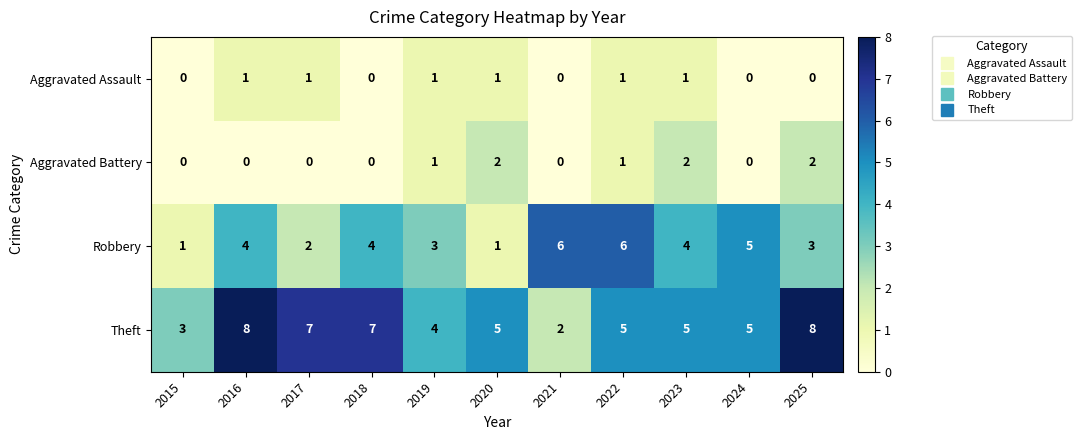

Read the Theft value at 2018.

7